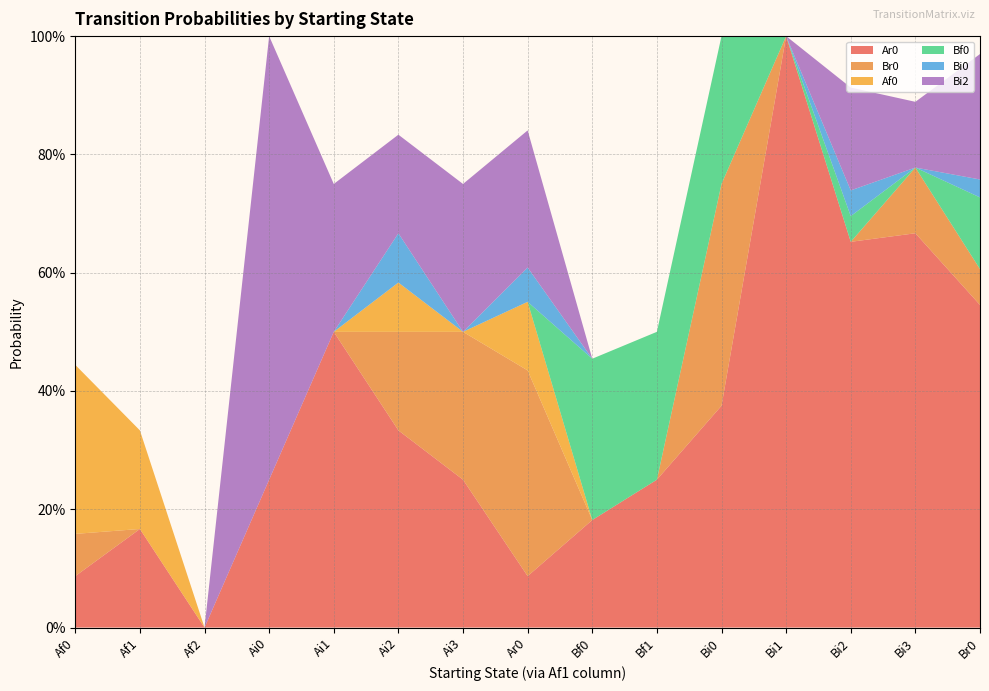

Reading right to left, list all the values displayed in this chart.

Ar0: Br0=0.5	Bi3=0.7	Bi2=0.7	Bi1=1.0	Bi0=0.4	Bf1=0.2	Bf0=0.2	Ar0=0.1	Ai3=0.2	Ai2=0.3	Ai1=0.5	Ai0=0.2	Af2=0.0	Af1=0.2	Af0=0.1
Br0: Br0=0.1	Bi3=0.1	Bi2=0.0	Bi1=0.0	Bi0=0.4	Bf1=0.0	Bf0=0.0	Ar0=0.3	Ai3=0.2	Ai2=0.2	Ai1=0.0	Ai0=0.0	Af2=0.0	Af1=0.0	Af0=0.1
Af0: Br0=0.0	Bi3=0.0	Bi2=0.0	Bi1=0.0	Bi0=0.0	Bf1=0.0	Bf0=0.0	Ar0=0.1	Ai3=0.0	Ai2=0.1	Ai1=0.0	Ai0=0.0	Af2=0.0	Af1=0.2	Af0=0.3
Bf0: Br0=0.1	Bi3=0.0	Bi2=0.0	Bi1=0.0	Bi0=0.2	Bf1=0.2	Bf0=0.3	Ar0=0.0	Ai3=0.0	Ai2=0.0	Ai1=0.0	Ai0=0.0	Af2=0.0	Af1=0.0	Af0=0.0
Bi0: Br0=0.0	Bi3=0.0	Bi2=0.0	Bi1=0.0	Bi0=0.0	Bf1=0.0	Bf0=0.0	Ar0=0.1	Ai3=0.0	Ai2=0.1	Ai1=0.0	Ai0=0.0	Af2=0.0	Af1=0.0	Af0=0.0
Bi2: Br0=0.2	Bi3=0.1	Bi2=0.2	Bi1=0.0	Bi0=0.0	Bf1=0.0	Bf0=0.0	Ar0=0.2	Ai3=0.2	Ai2=0.2	Ai1=0.2	Ai0=0.8	Af2=0.0	Af1=0.0	Af0=0.0